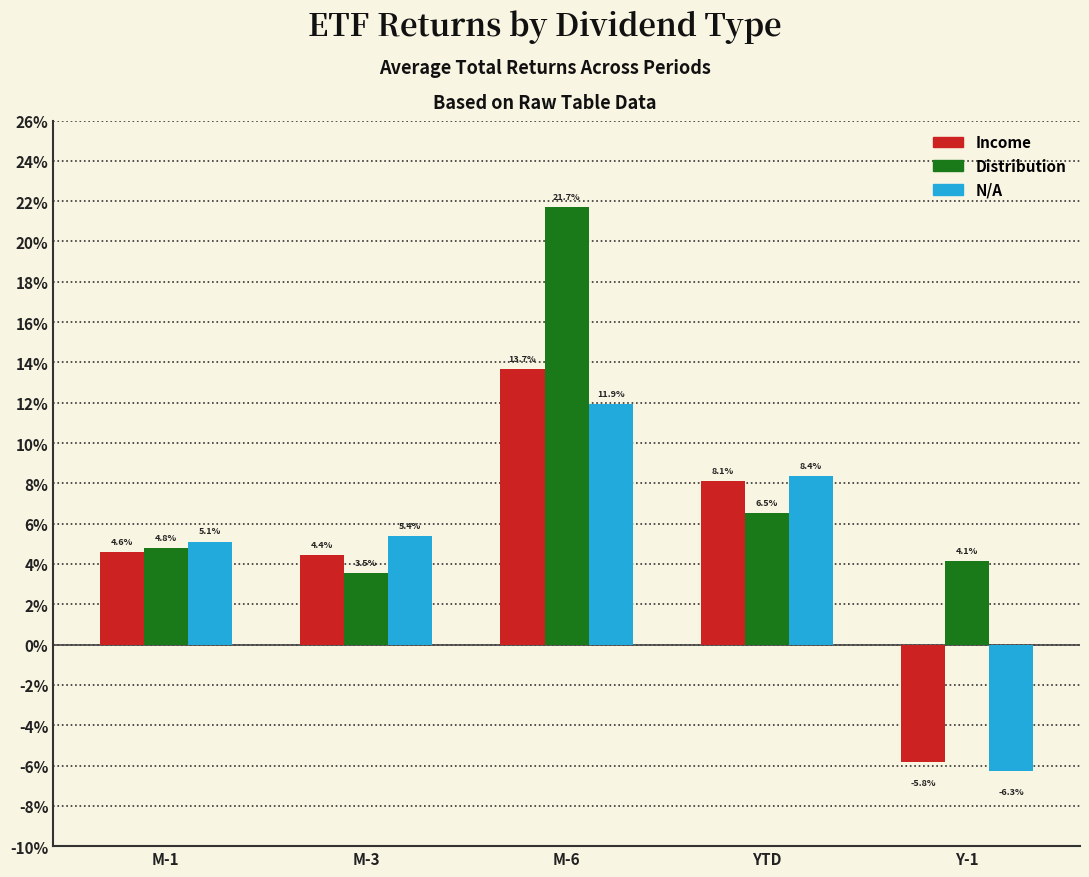

Reading left to right, extract all data points from this chart.

Income: M-1=4.6	M-3=4.4	M-6=13.7	YTD=8.1	Y-1=-5.8
Distribution: M-1=4.8	M-3=3.5	M-6=21.7	YTD=6.5	Y-1=4.1
N/A: M-1=5.1	M-3=5.4	M-6=11.9	YTD=8.4	Y-1=-6.3